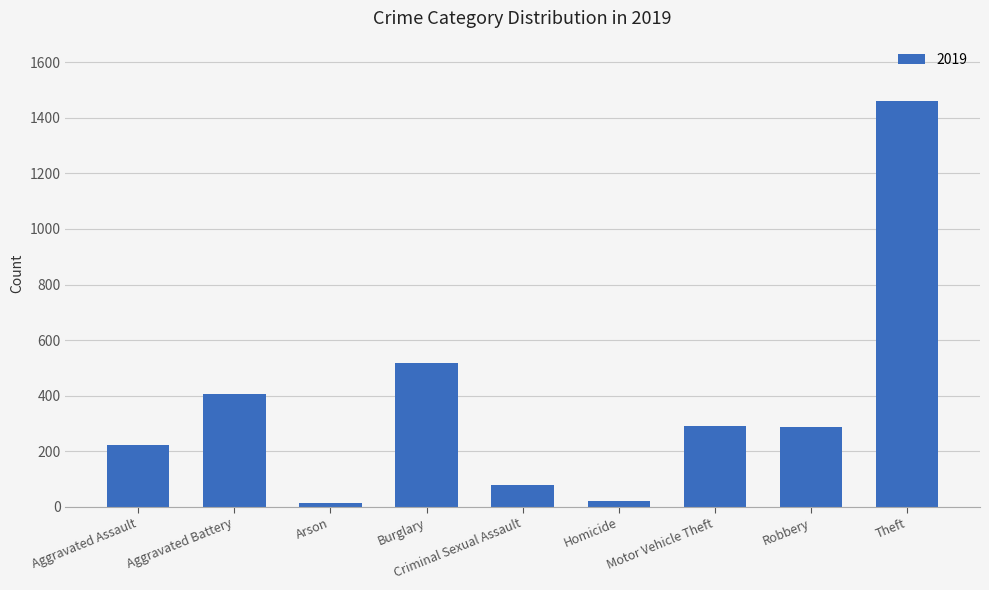

The value at Aggravated Assault is 345. True or false?

False